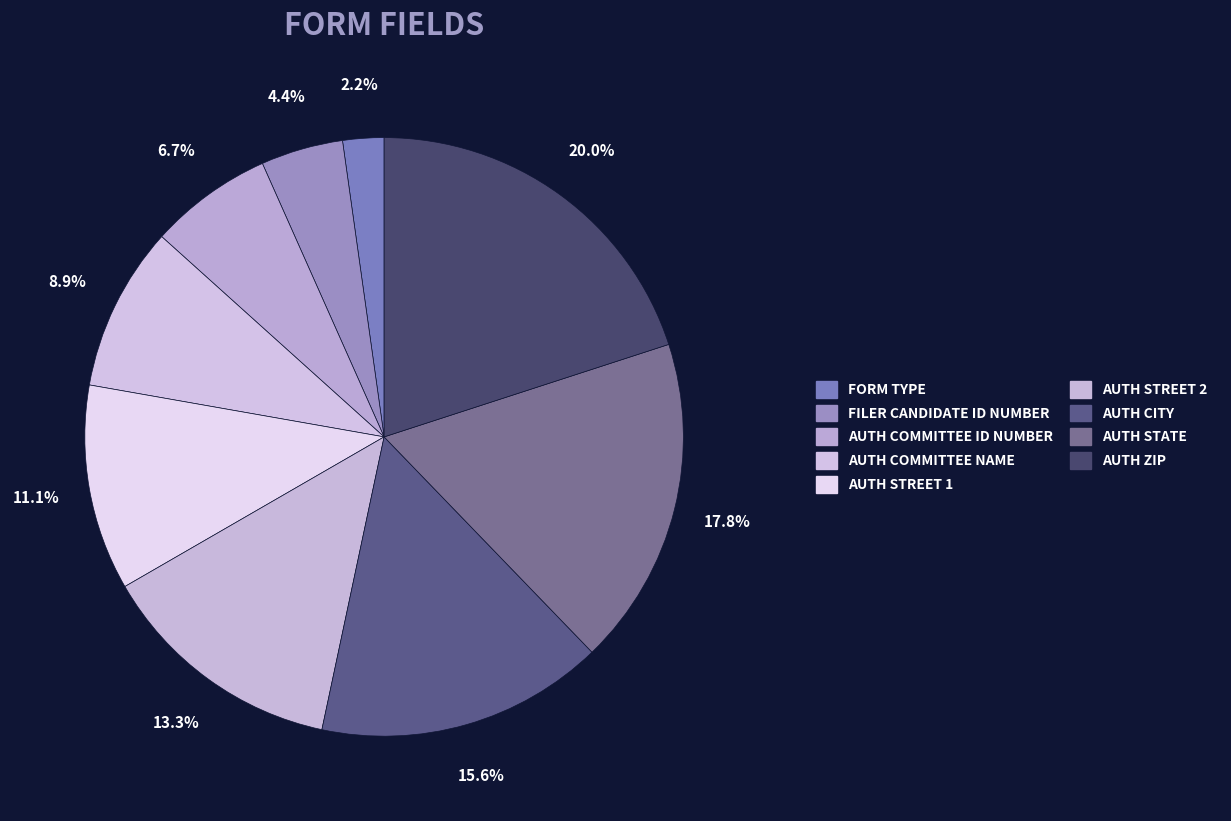

Does FORM TYPE account for over 50% of the chart?

No